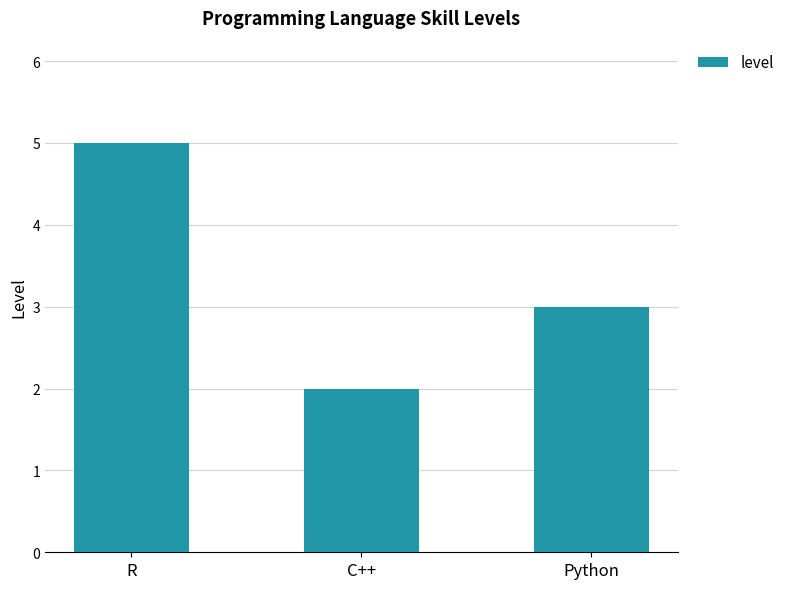

Which label corresponds to the largest value in the chart?

R